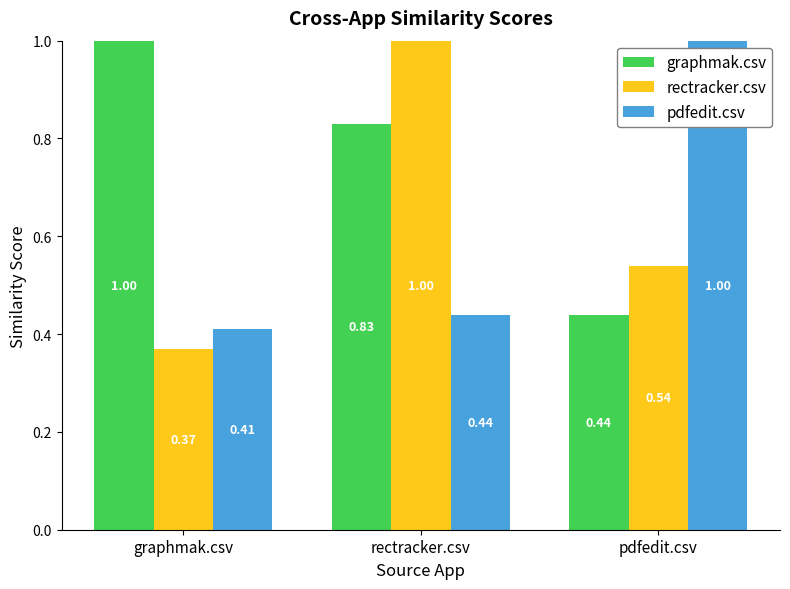

What is the sum of all graphmak.csv values?

2.3